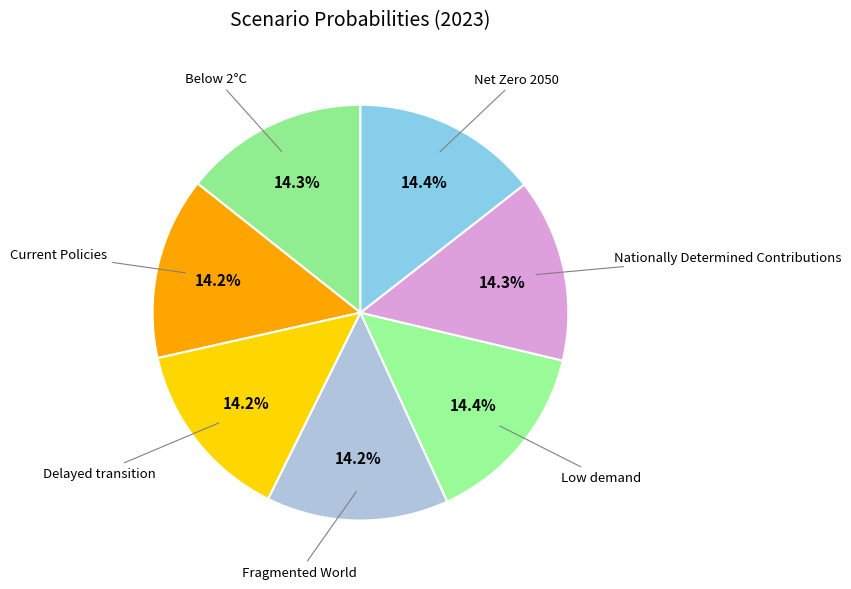

How many slices are in this pie chart?

7